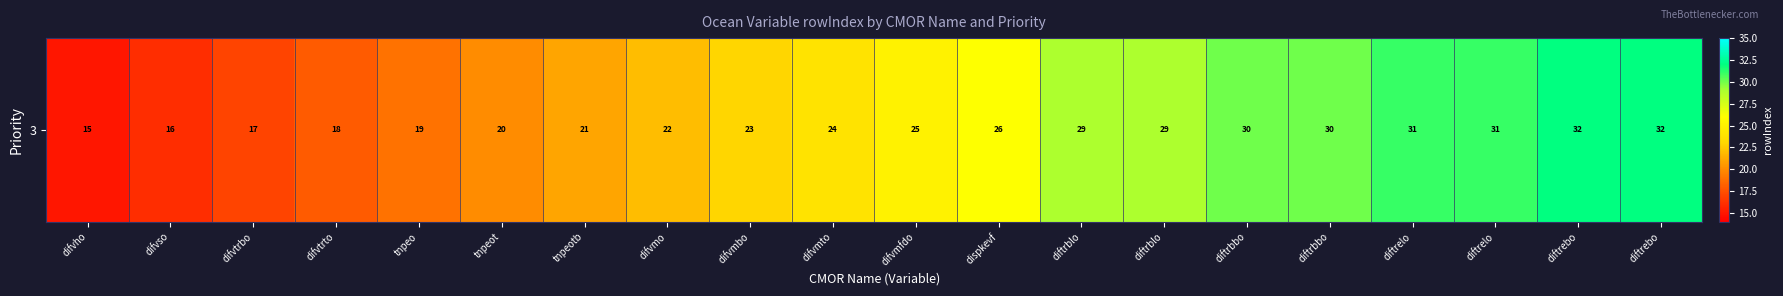

The value at difvmo is 22. True or false?

True